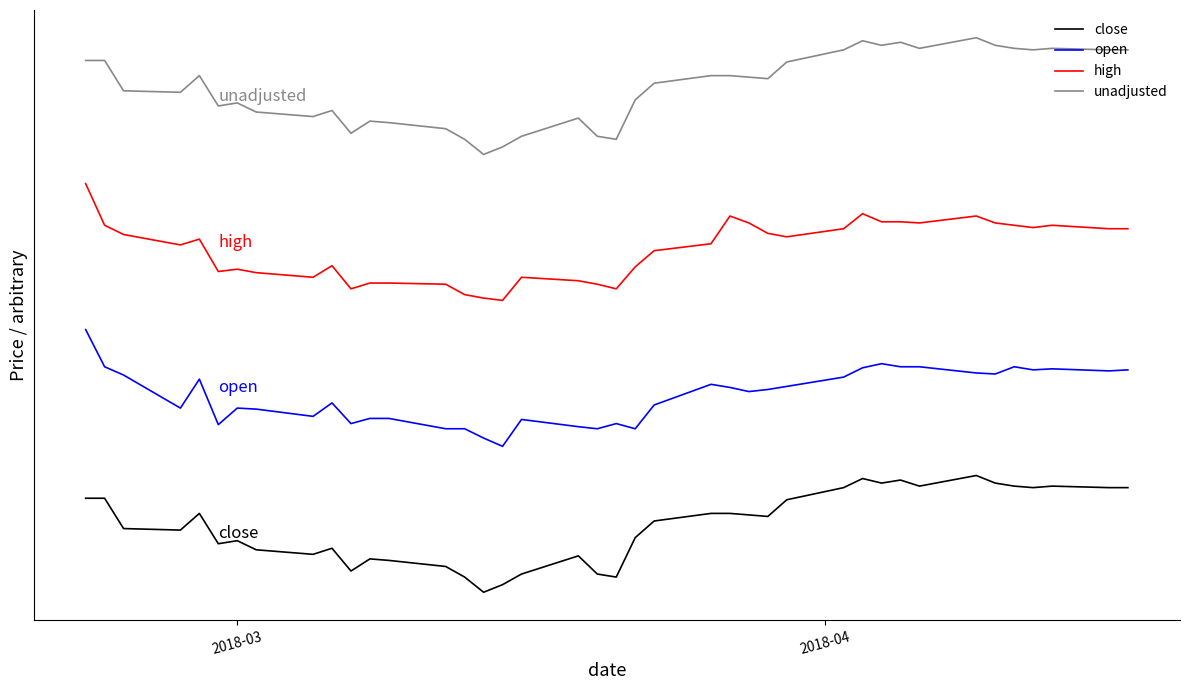

Does the chart have visible grid lines?

No